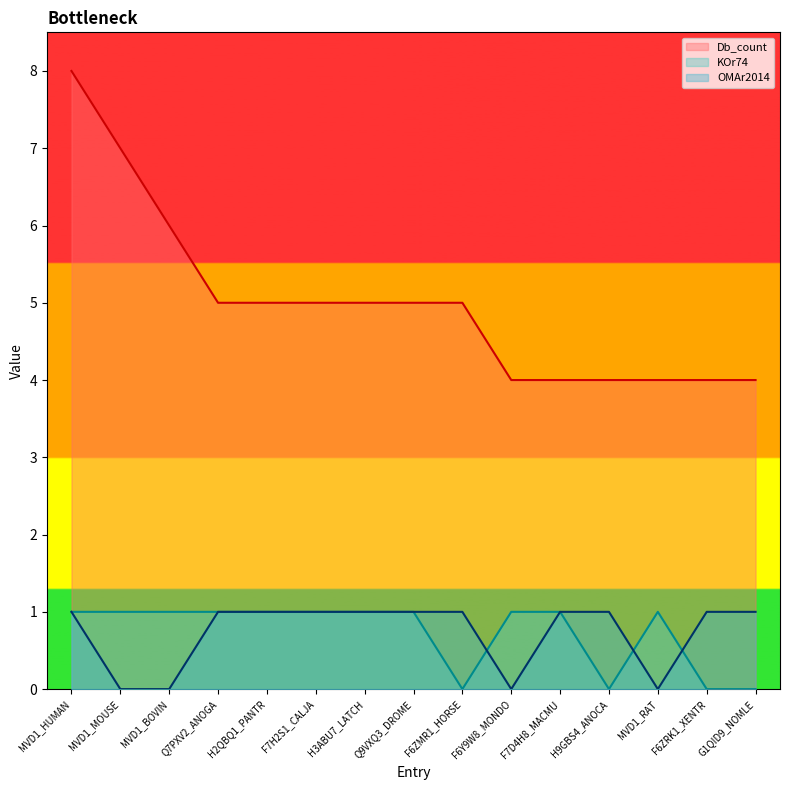

Reading right to left, transcribe all the data shown in this chart.

Db_count: G1QID9_NOMLE=4	F6ZRK1_XENTR=4	MVD1_RAT=4	H9GBS4_ANOCA=4	F7D4H8_MACMU=4	F6Y9W8_MONDO=4	F6ZMR1_HORSE=5	Q9VXQ3_DROME=5	H3ABU7_LATCH=5	F7H2S1_CALJA=5	H2QBQ1_PANTR=5	Q7PXV2_ANOGA=5	MVD1_BOVIN=6	MVD1_MOUSE=7	MVD1_HUMAN=8
KOr74: G1QID9_NOMLE=0	F6ZRK1_XENTR=0	MVD1_RAT=1	H9GBS4_ANOCA=0	F7D4H8_MACMU=1	F6Y9W8_MONDO=1	F6ZMR1_HORSE=0	Q9VXQ3_DROME=1	H3ABU7_LATCH=1	F7H2S1_CALJA=1	H2QBQ1_PANTR=1	Q7PXV2_ANOGA=1	MVD1_BOVIN=1	MVD1_MOUSE=1	MVD1_HUMAN=1
OMAr2014: G1QID9_NOMLE=1	F6ZRK1_XENTR=1	MVD1_RAT=0	H9GBS4_ANOCA=1	F7D4H8_MACMU=1	F6Y9W8_MONDO=0	F6ZMR1_HORSE=1	Q9VXQ3_DROME=1	H3ABU7_LATCH=1	F7H2S1_CALJA=1	H2QBQ1_PANTR=1	Q7PXV2_ANOGA=1	MVD1_BOVIN=0	MVD1_MOUSE=0	MVD1_HUMAN=1